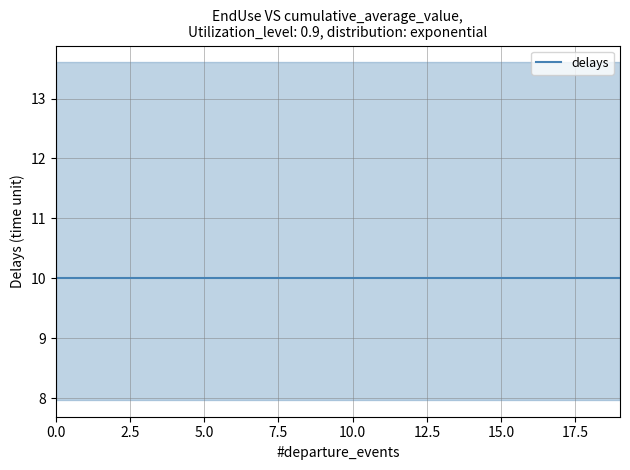

The EndUseID_7 series shows 0.1 at 1922. True or false?

False